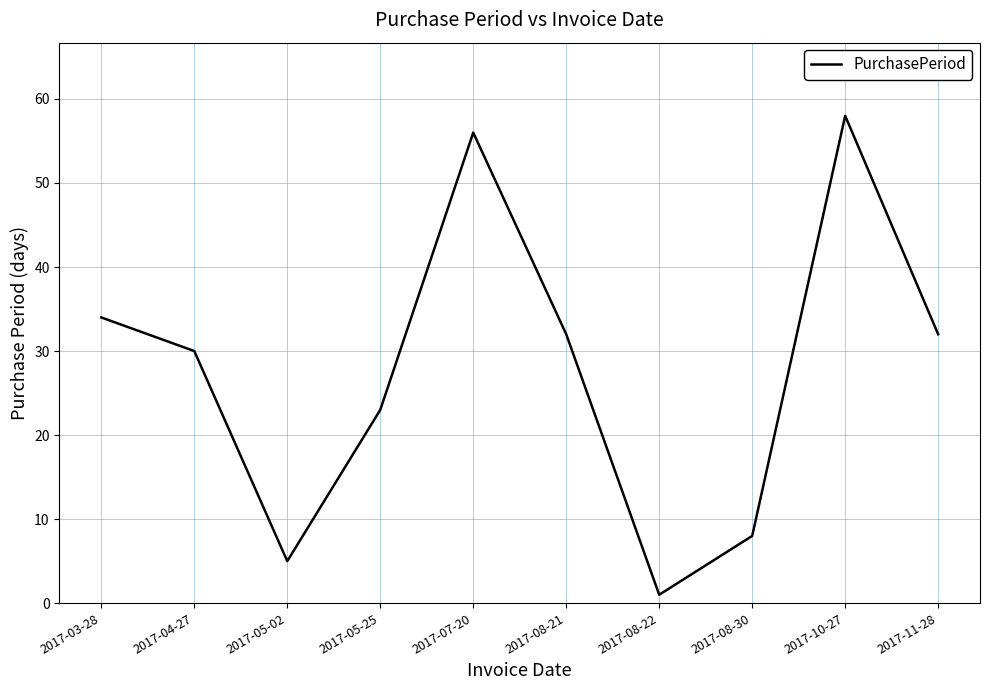

The chart shows a value of 47 at 2017-11-28. True or false?

False